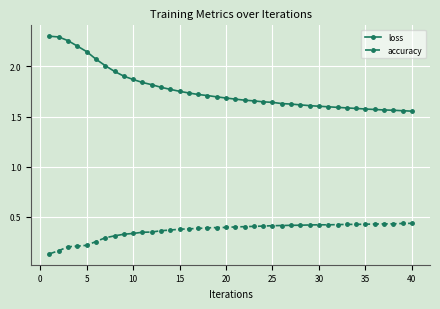

True or false: accuracy and loss cross at least once.

False